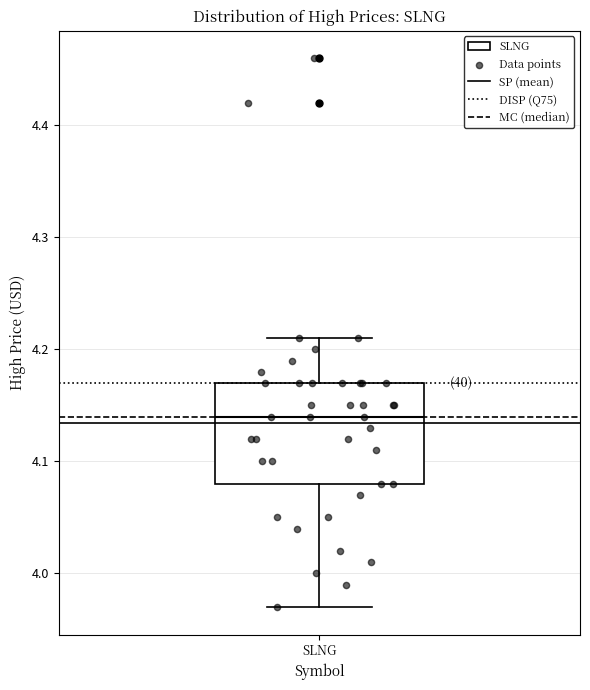

Where does the lower whisker of the box for SLNG end on the y-axis? The values are not printed on the chart, so give them approximately, as read against the axis.

3.97